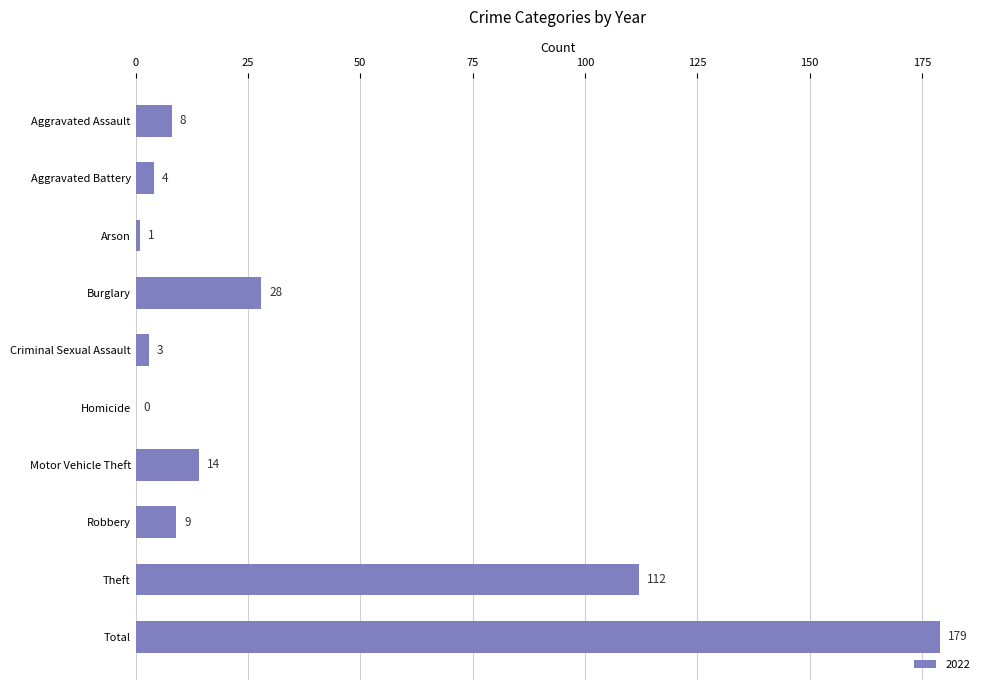

How many distinct data groups are displayed?

1